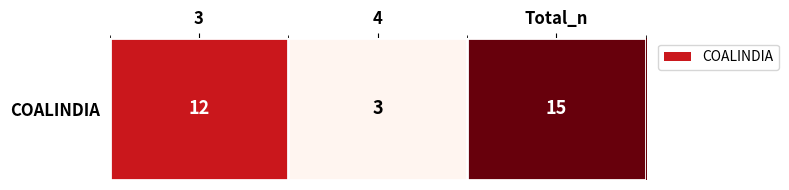

Is it true that the value at 3 is 12?

True